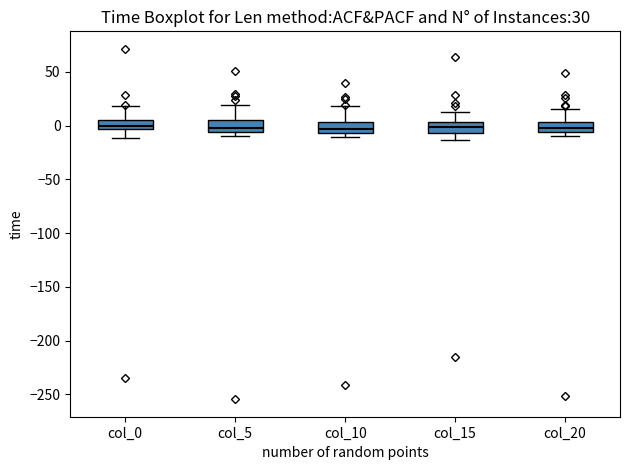

Reading left to right, transcribe this box plot: for each box, give where its median line is, the range the box spans, and where its two whiskers end, as read against the y-axis. The values are not printed on the chart, so give them approximately, as read against the axis.

col_0: median 0, box -5 to 5, whiskers -10 to 20
col_5: median 0, box -5 to 5, whiskers -10 to 20
col_10: median -5 (inside the box), box -5 to 5, whiskers -10 to 20
col_15: median 0, box -5 to 5, whiskers -15 to 15
col_20: median 0, box -5 to 5, whiskers -10 to 15